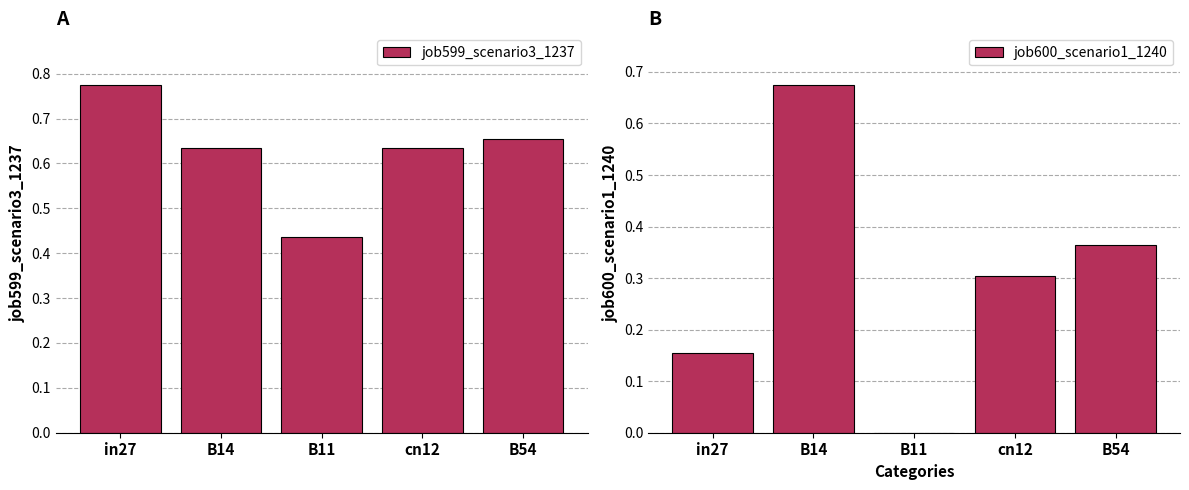

What is the highest value of the job599_scenario3_1237 series?

0.8